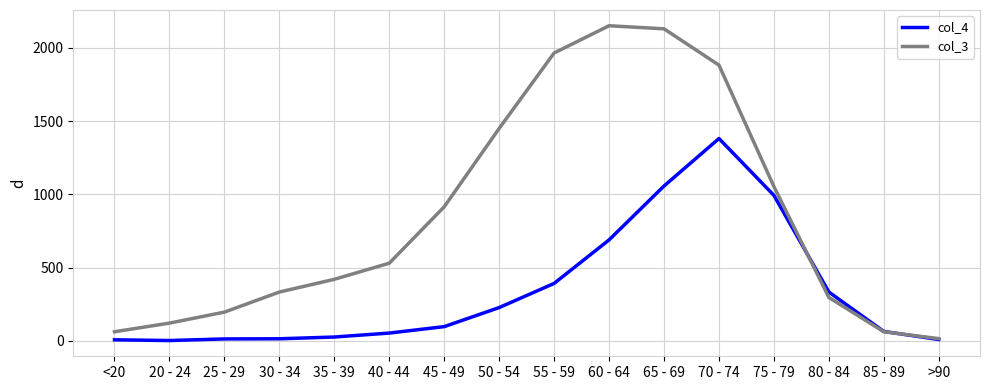

Rank the series by their average value, from highest to lowest.

col_3, col_4